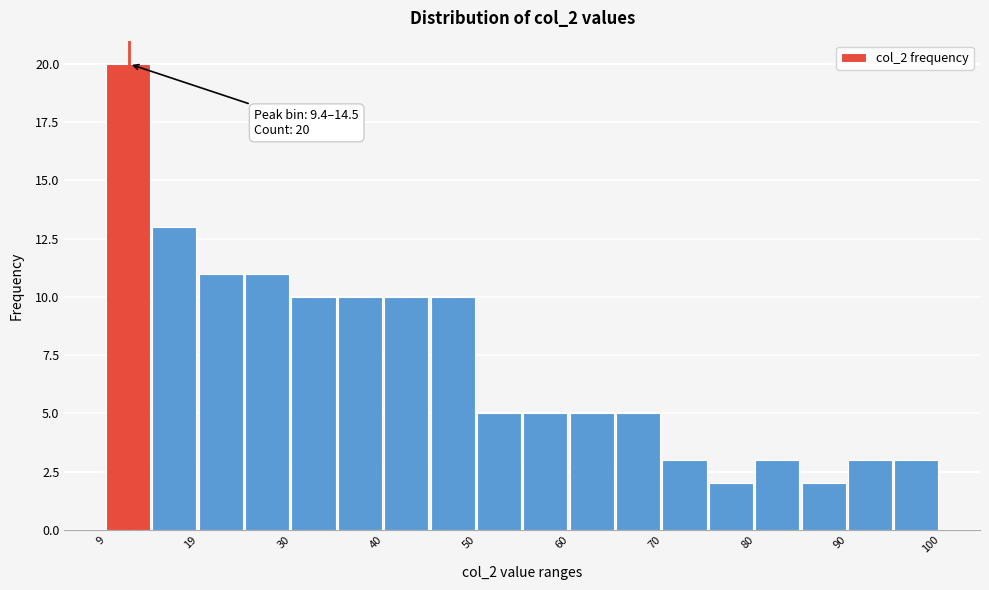

Around what value on the x-axis is the tallest bar? Give the approximate position of its centre, as read against the axis.

12